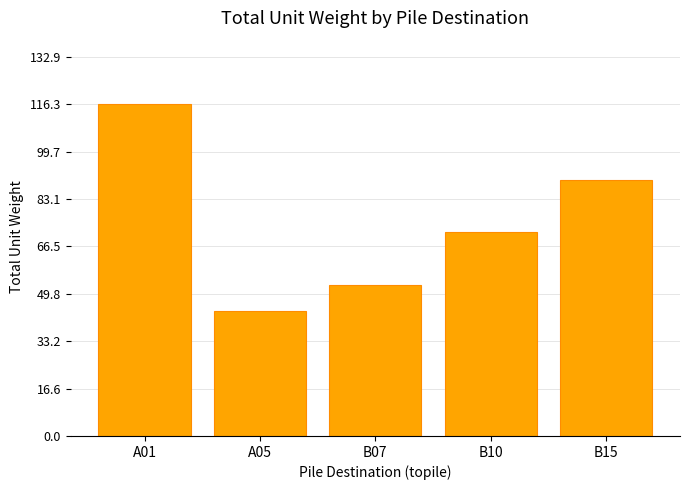

What is the value of the 3rd bar from the left?

53.0